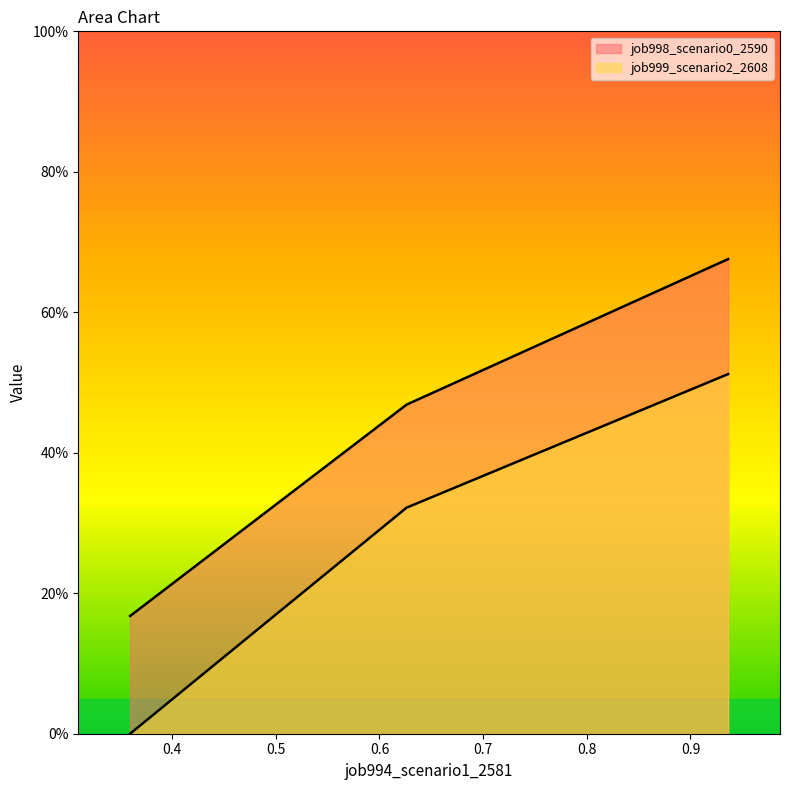

Is the value of job999_scenario2_2608 at B14 greater than the value of job998_scenario0_2590 at B14?

No